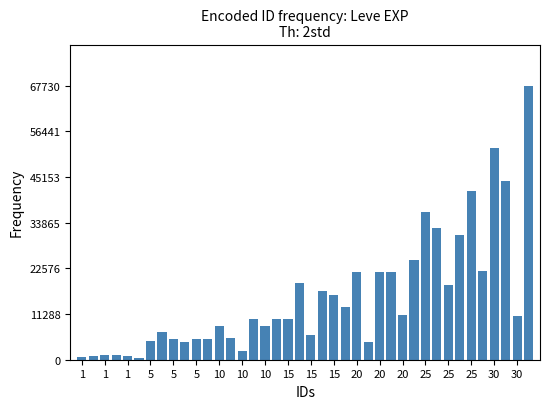

What is the maximum value shown in the chart?

67730